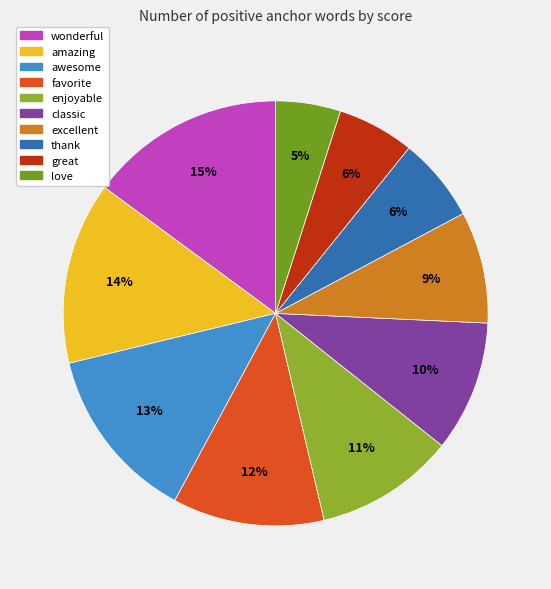

What percentage do favorite and great together represent?

17.4%